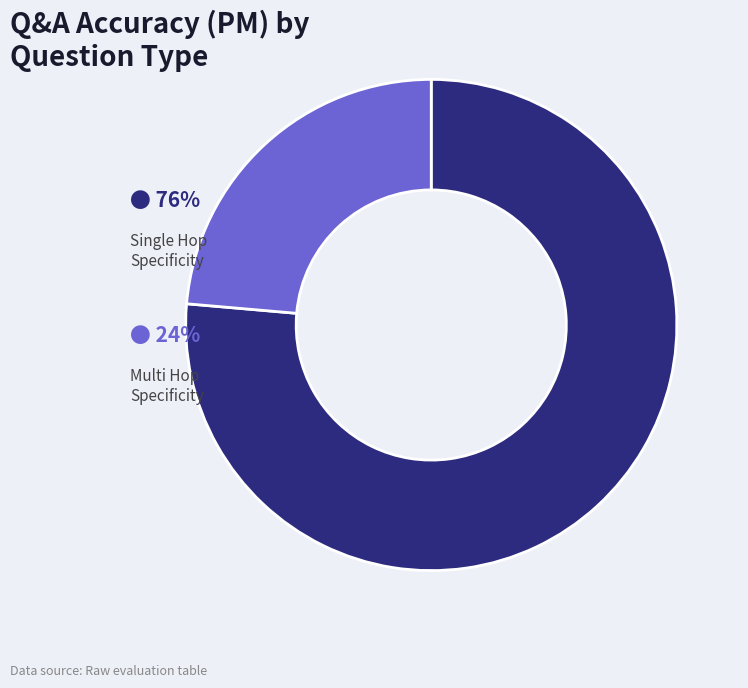

Does any single category account for the majority?

Yes